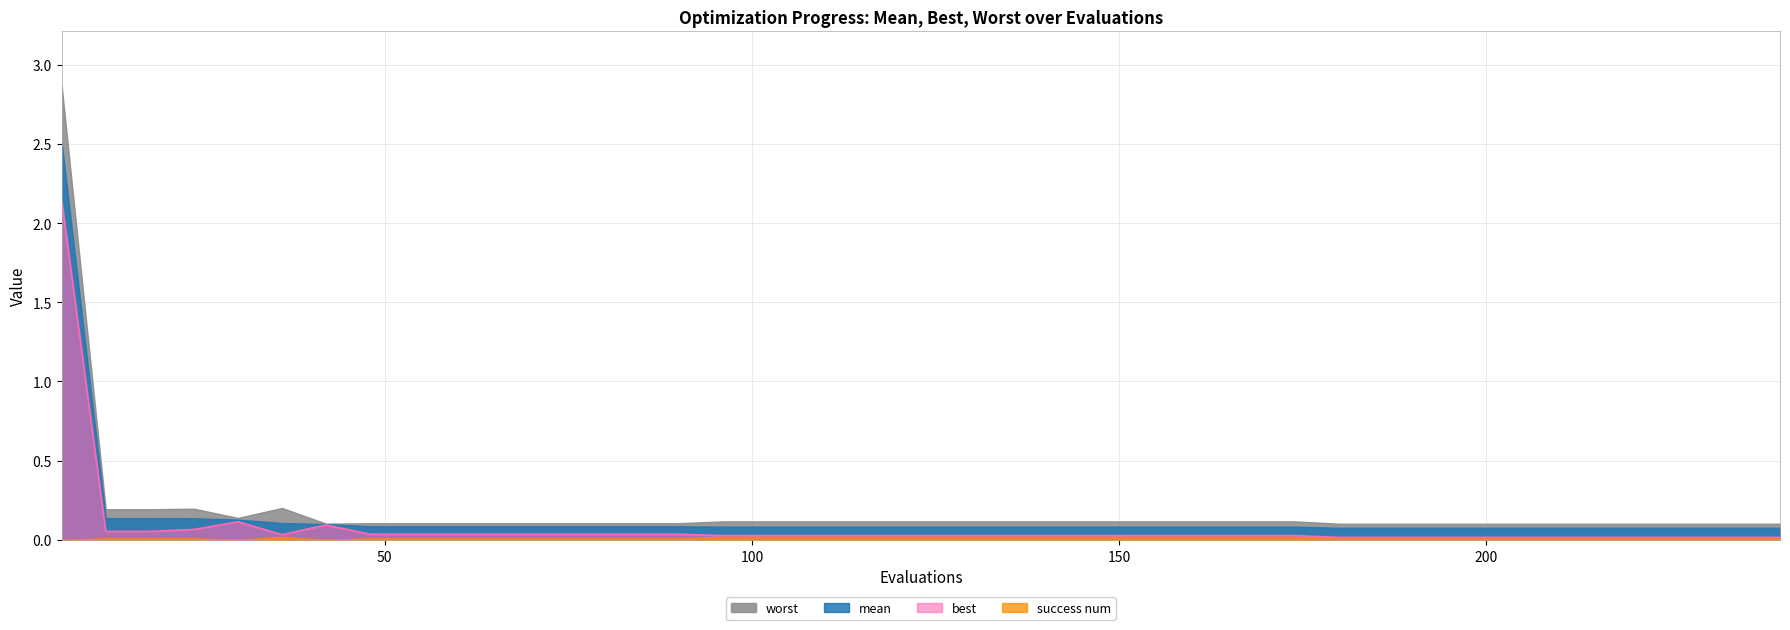

True or false: mean has a value of 0.0 at 234.

False